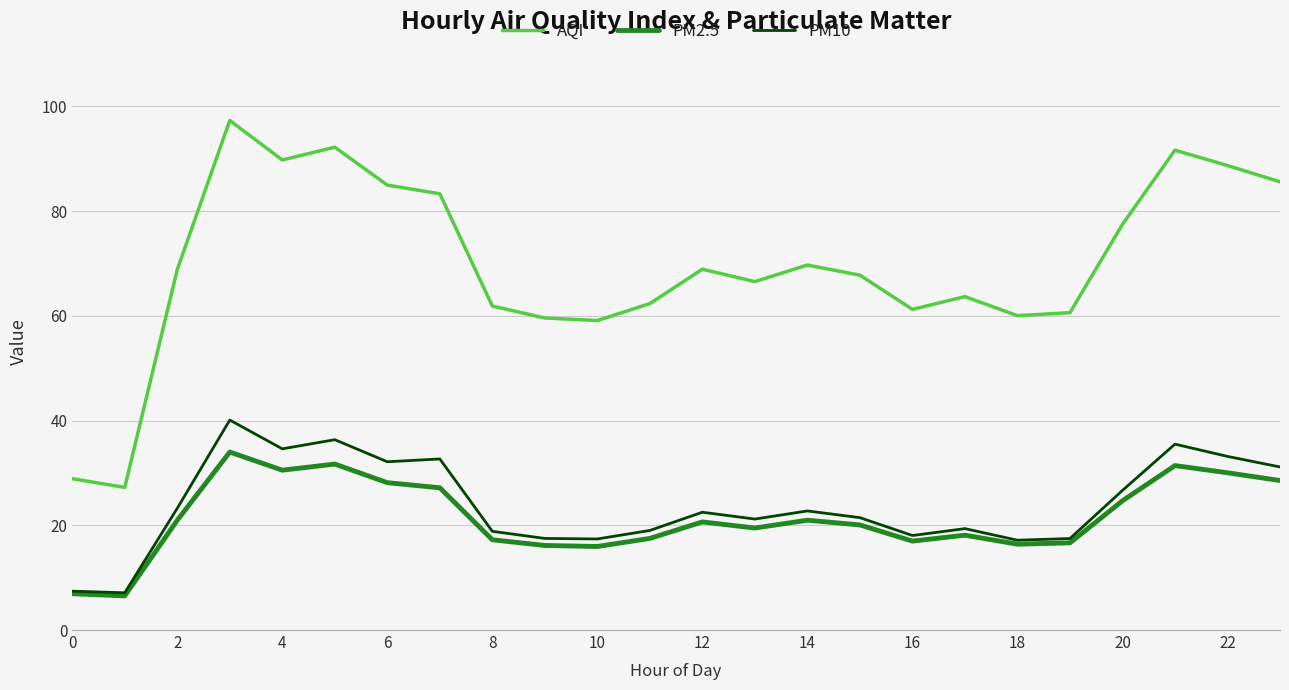

What are all the series names shown in the legend?

AQI, PM2.5, PM10